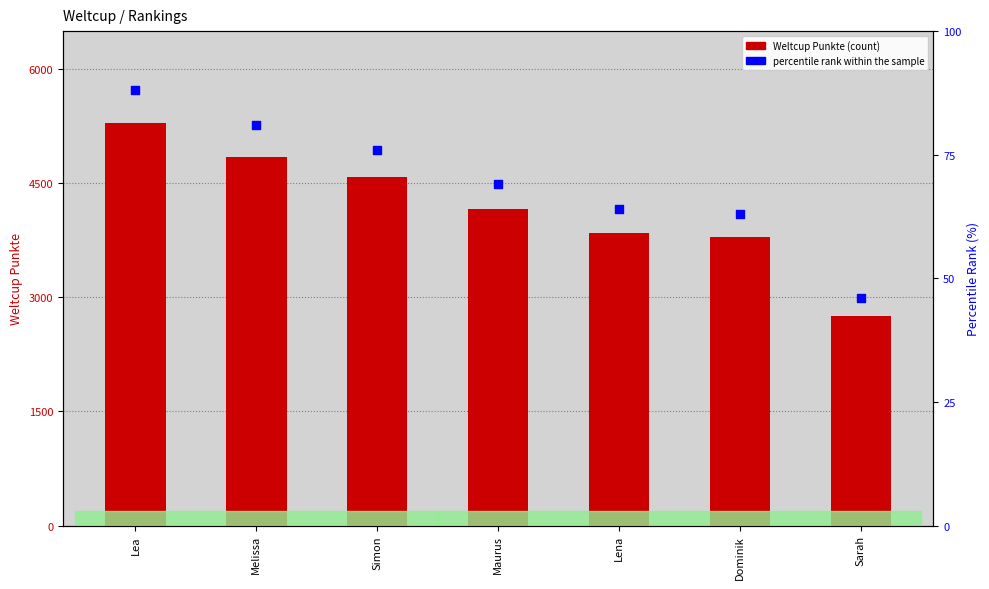

Which series contains the highest Y value?

Weltcup Punkte